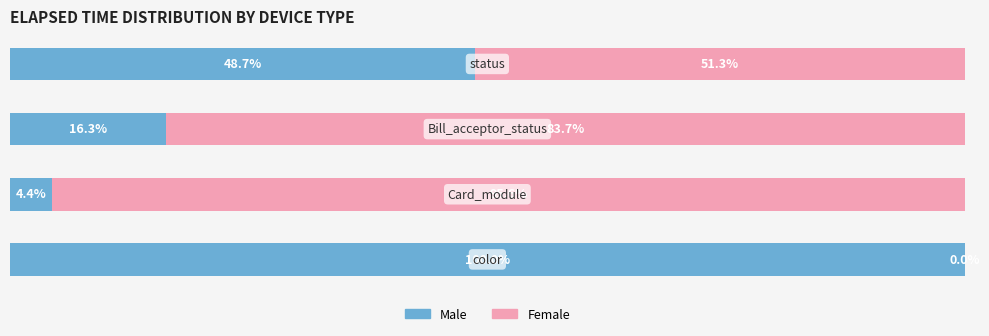

Which series has the widest spread of values?

Male